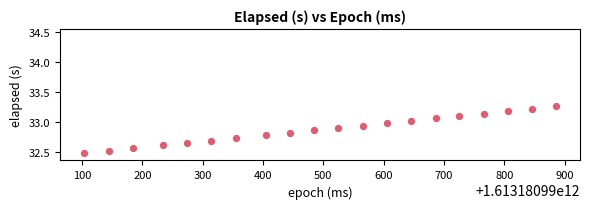

What is the range of X values (max minus min)?

783.0